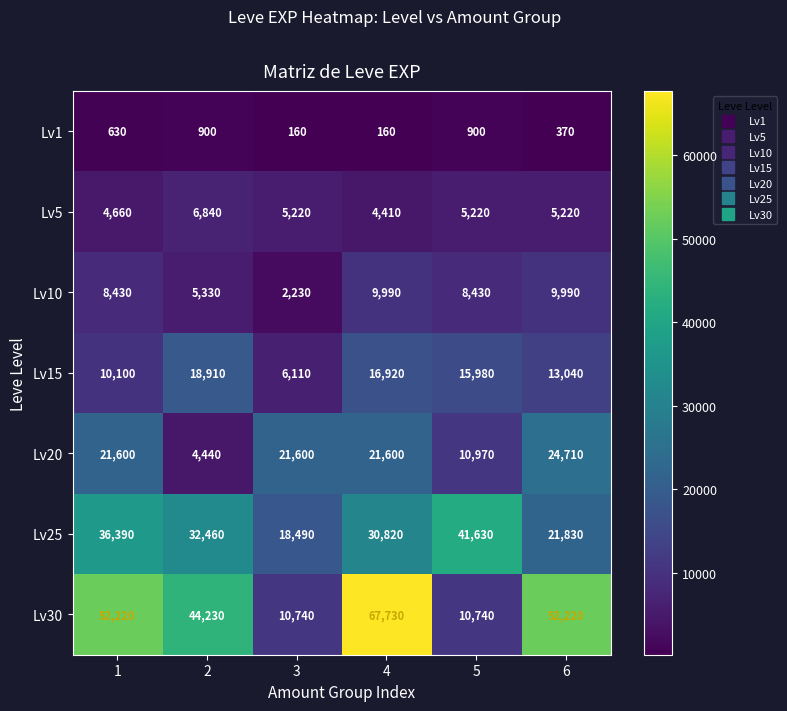

What is the spread (max minus min) of values at 3?

21440